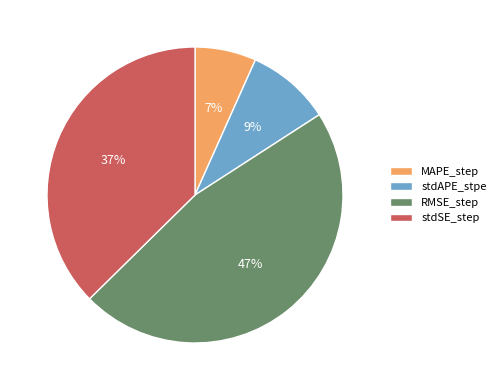

How many slices are in this pie chart?

4